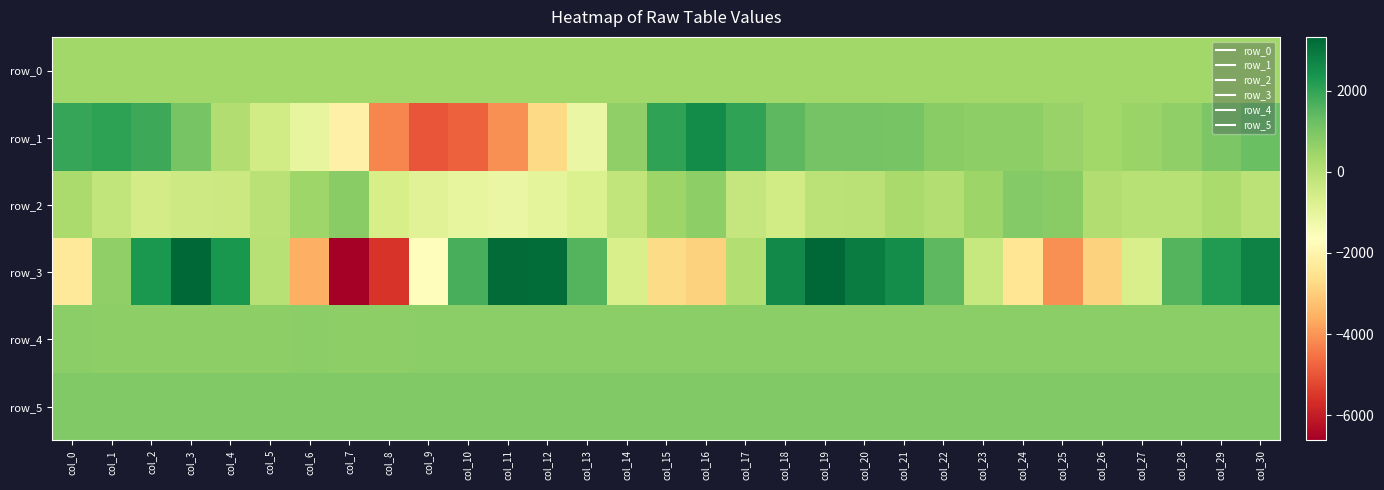

What is the sum of all row_1 values?

-158.0